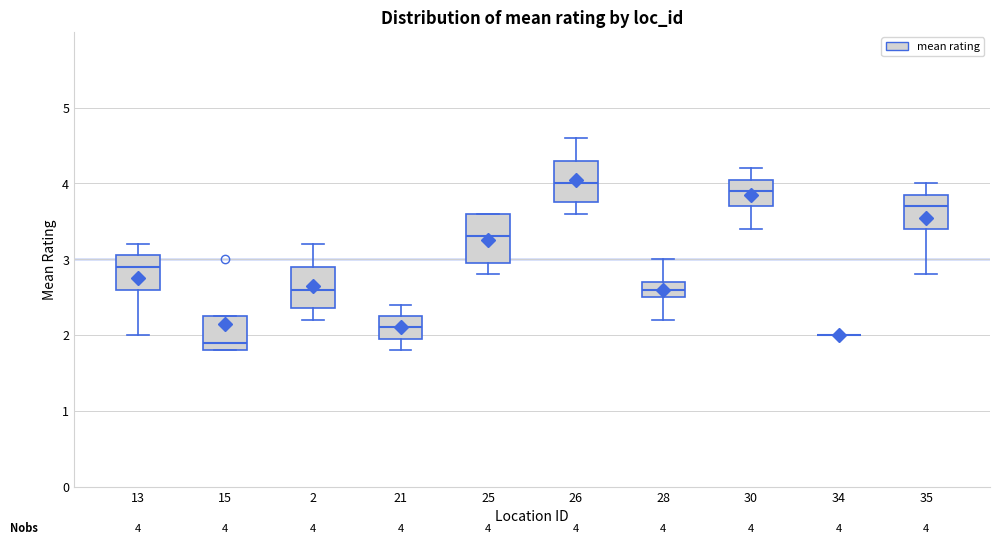

Comparing the boxes themselves (not the whiskers), which one is the tallest?

25